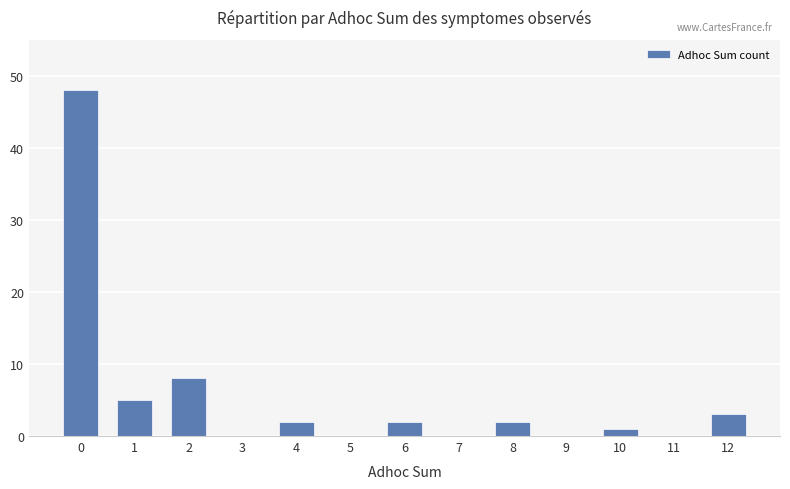

Are the bars horizontal?

No